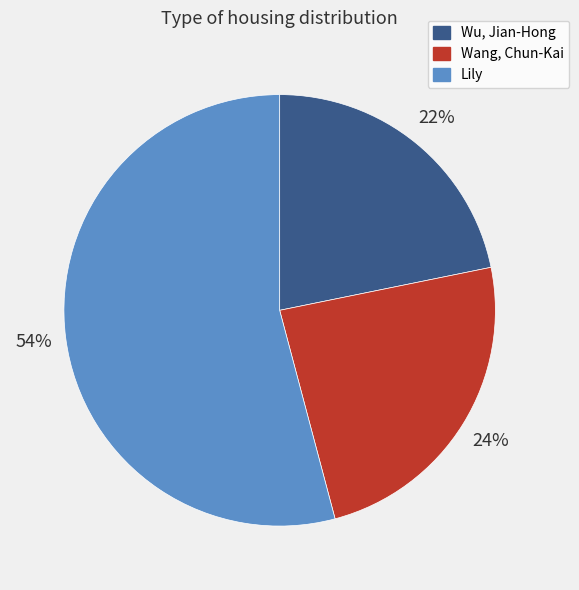

Between Lily and Wang, Chun-Kai, which is larger?

Lily